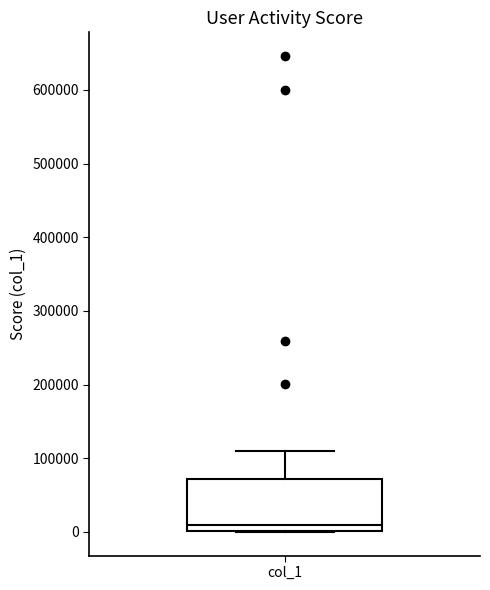

Transcribe this box plot: give where the median line is, the range the box spans, and where the two whiskers end, as read against the y-axis. The values are not printed on the chart, so give them approximately, as read against the axis.

median 10000, box 0 to 70000, whiskers 0 to 110000